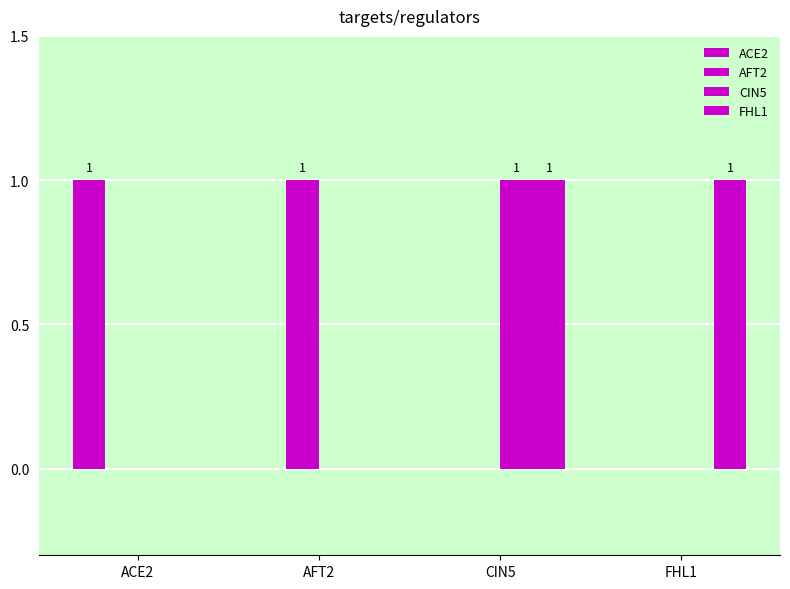

What is the sum of all CIN5 values?

1